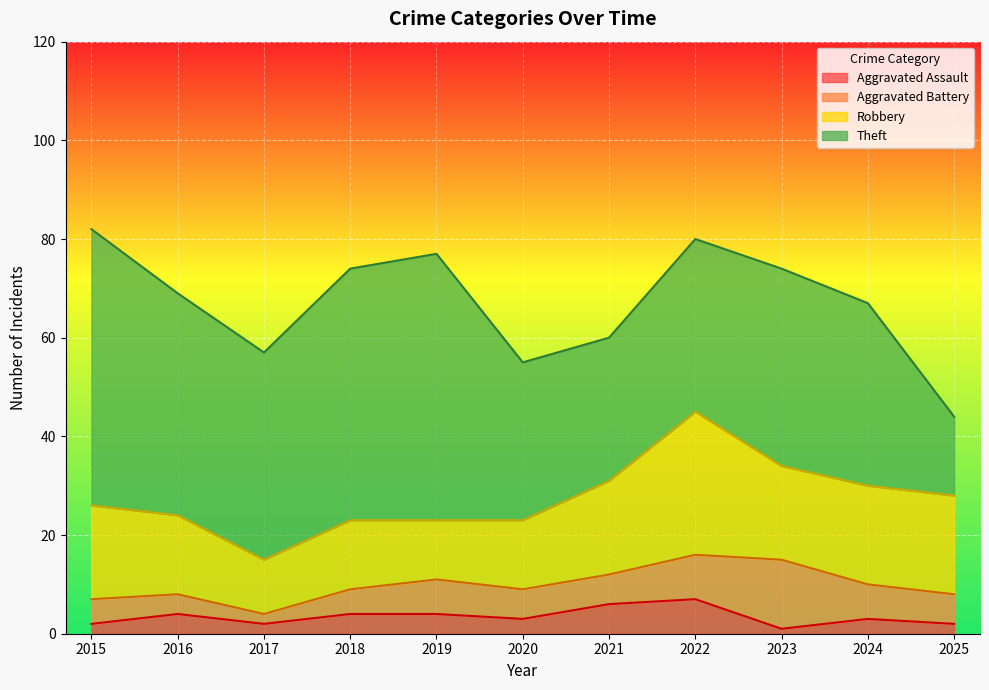

What is the difference between the maximum and minimum values in the Robbery series?

18